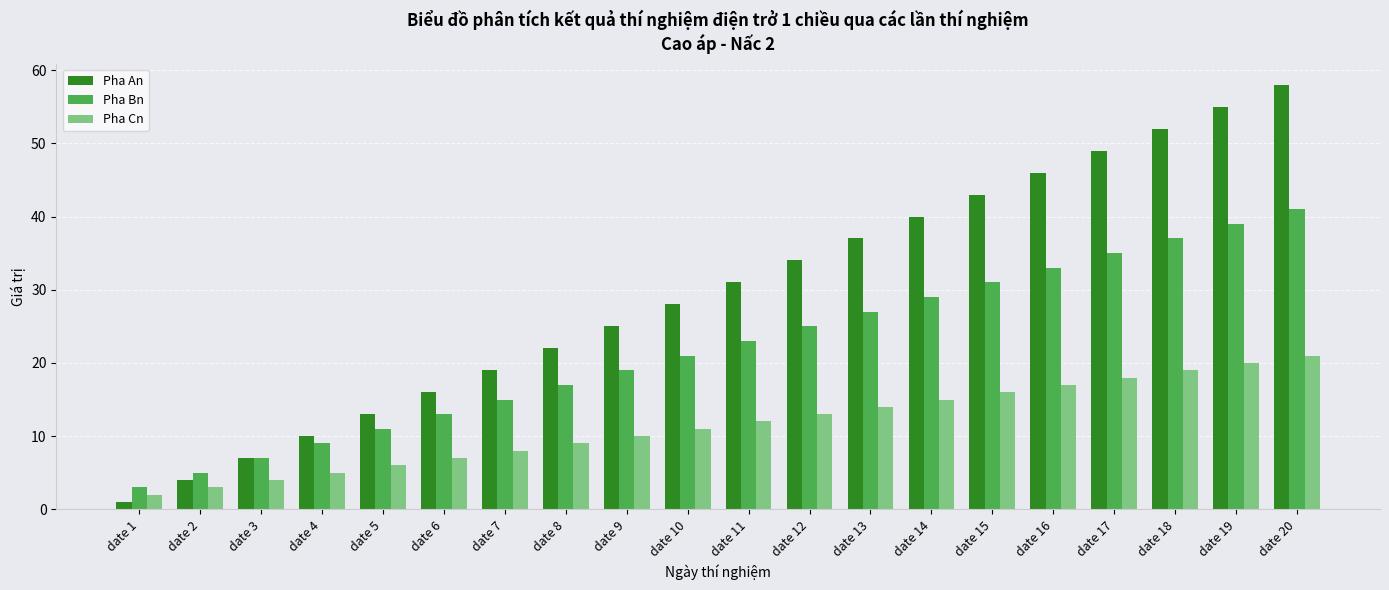

What is the value of the Pha An bar at the 1st from the left?

1